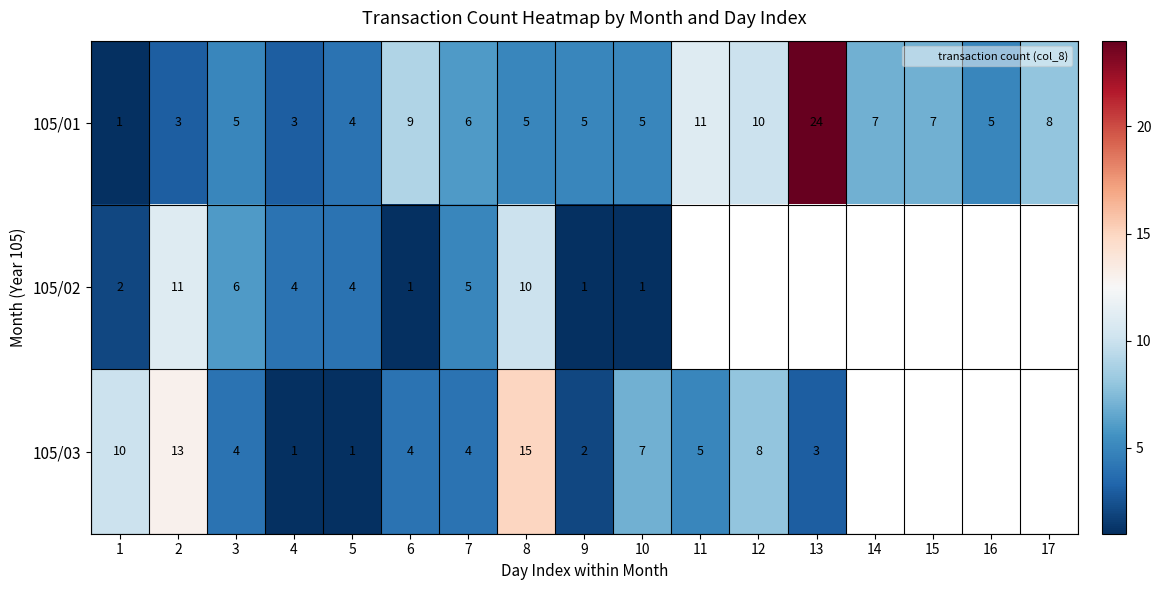

Is it true that 105/03 equals 0.3 at 5?

False